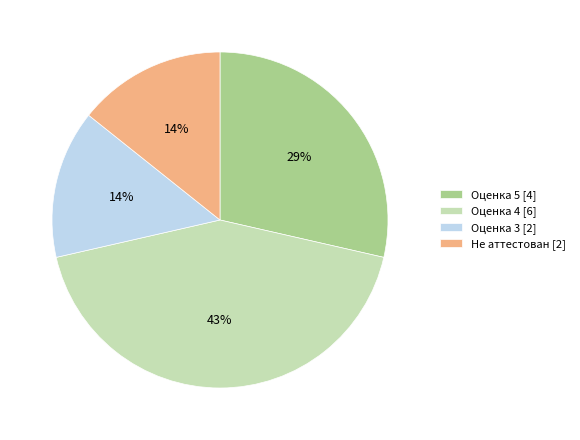

Is the sum of Оценка 5 [4] and Оценка 3 [2] greater than half?

No